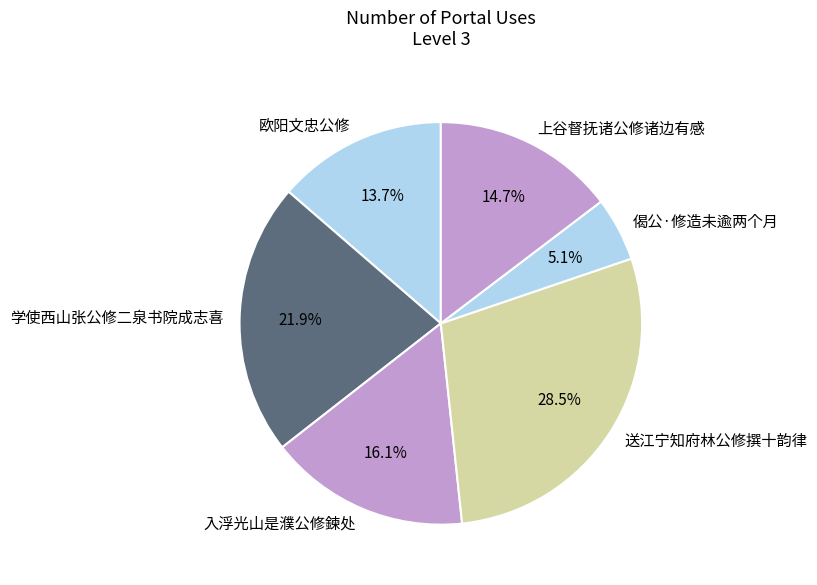

True or false: 欧阳文忠公修 accounts for 14% of the total.

True